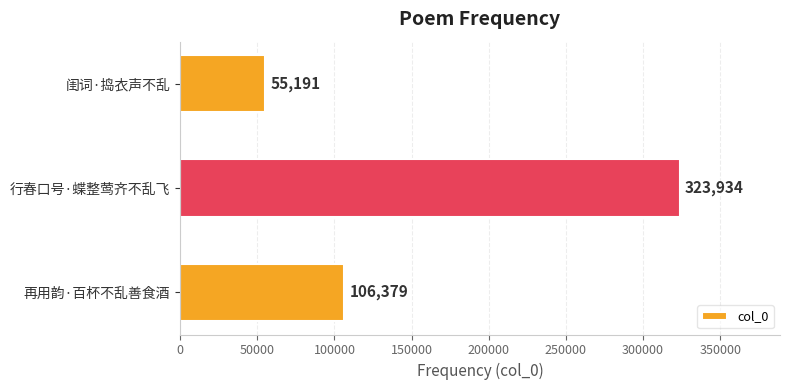

The value at 再用韵·百杯不乱善食酒 is 161180. True or false?

False